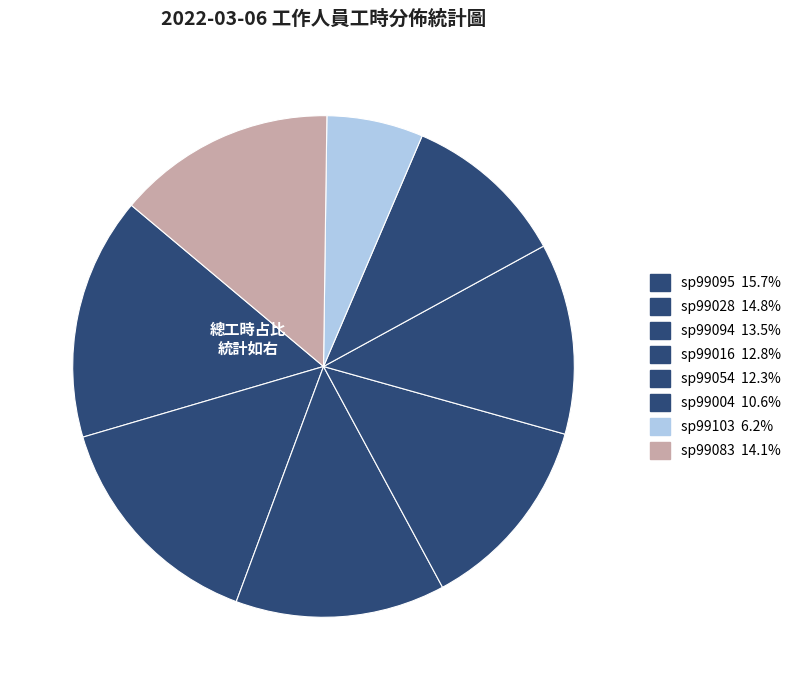

Count the number of slices in the pie.

8